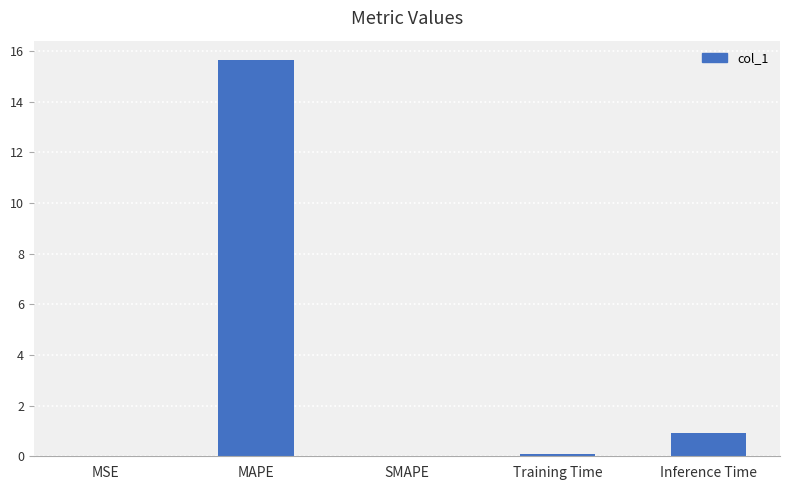

At which category does the chart reach its peak across all series?

MAPE